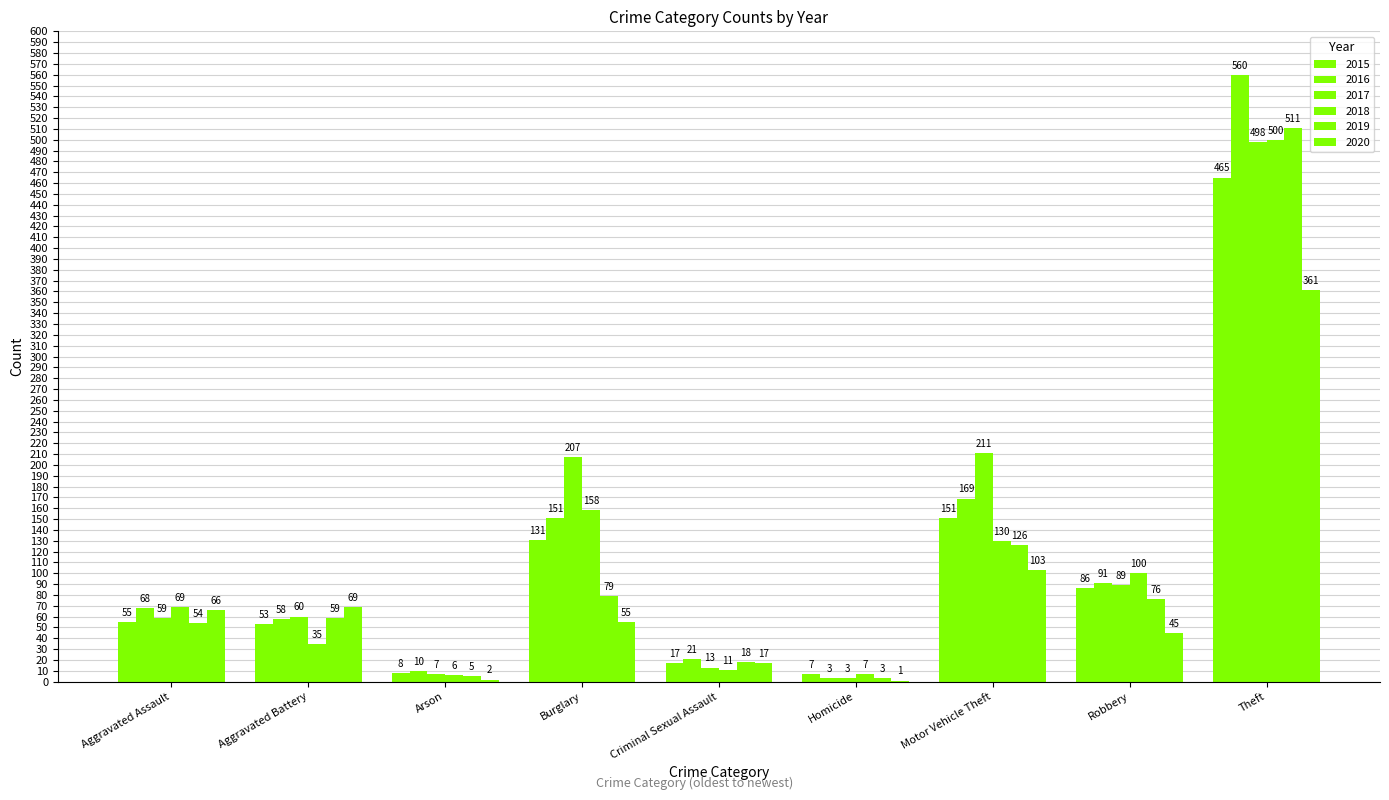

What is the sum of all 2019 values?

931